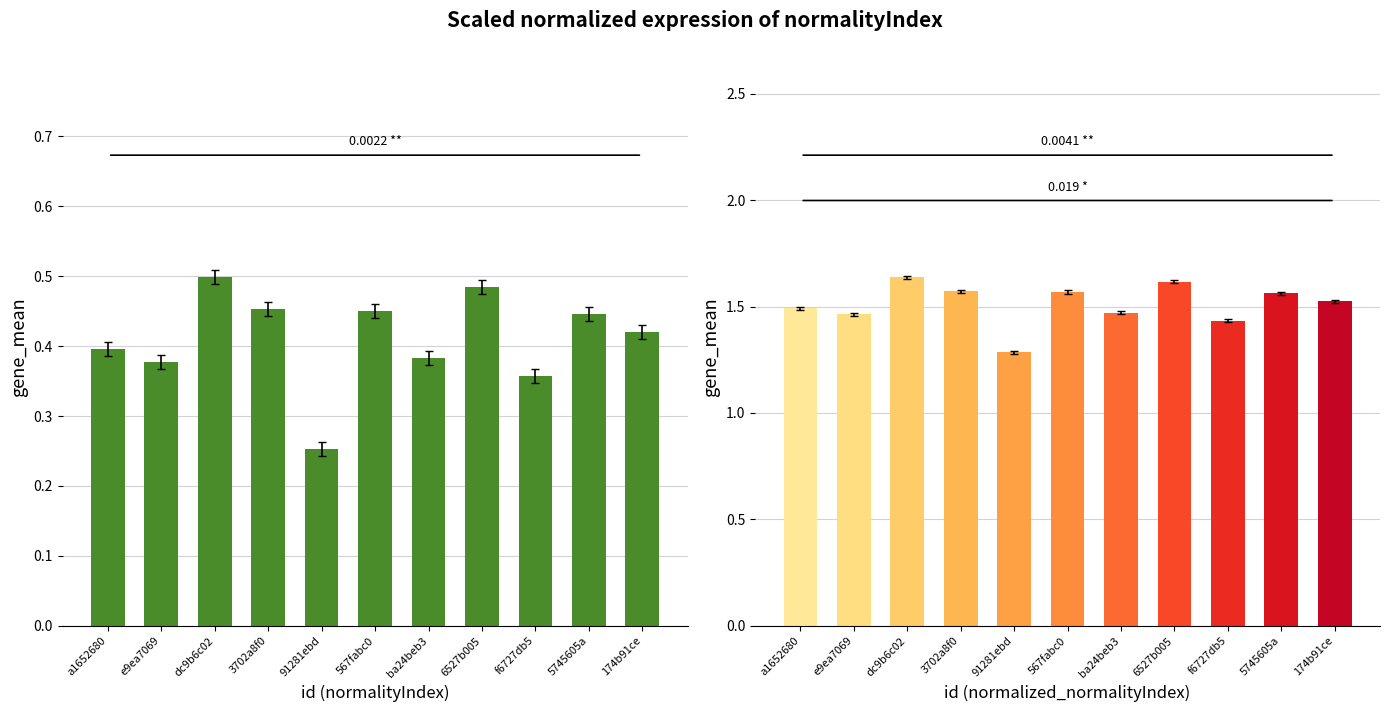

What is the maximum value shown in the chart?

1.6